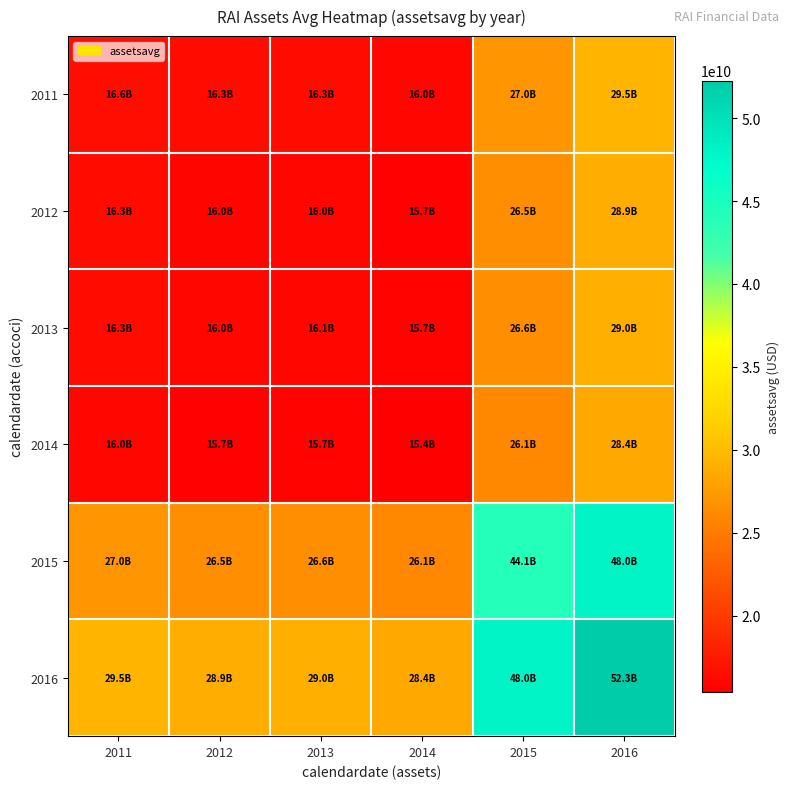

Reading left to right, what are all the values shown in this chart?

2011: 2011=16597500000.0	2012=16277795900.4	2013=16334668959.0	2014=15991175144.4	2015=27045519476.4	2016=29453308526.0
2012: 2011=16277795900.4	2012=15964250000.0	2013=16020027559.3	2014=15683150185.8	2015=26524563702.8	2016=28885973476.5
2013: 2011=16334668959.0	2012=16020027559.3	2013=16076000000.0	2014=15737945609.3	2015=26617237985.9	2016=28986898299.1
2014: 2011=15991175144.4	2012=15683150185.8	2013=15737945609.3	2014=15407000000.0	2015=26057517024.8	2016=28377346902.9
2015: 2011=27045519476.4	2012=26524563702.8	2013=26617237985.9	2014=26057517024.8	2015=44070500000.0	2016=47993976766.6
2016: 2011=29453308526.0	2012=28885973476.5	2013=28986898299.1	2014=28377346902.9	2015=47993976766.6	2016=52266750000.0